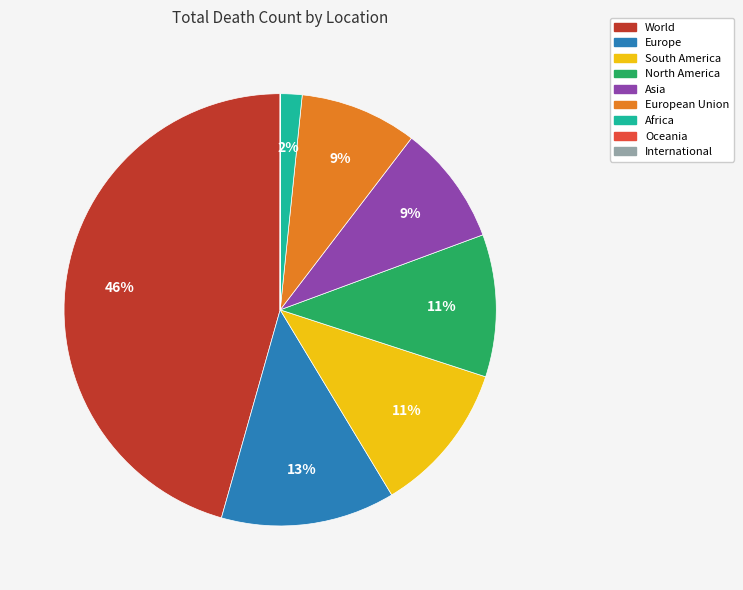

Does any single category account for the majority?

No